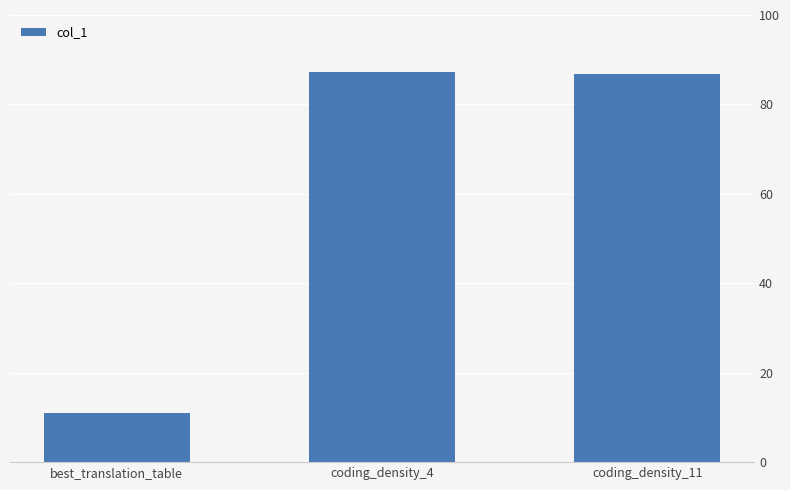

How many bars are there in total?

3